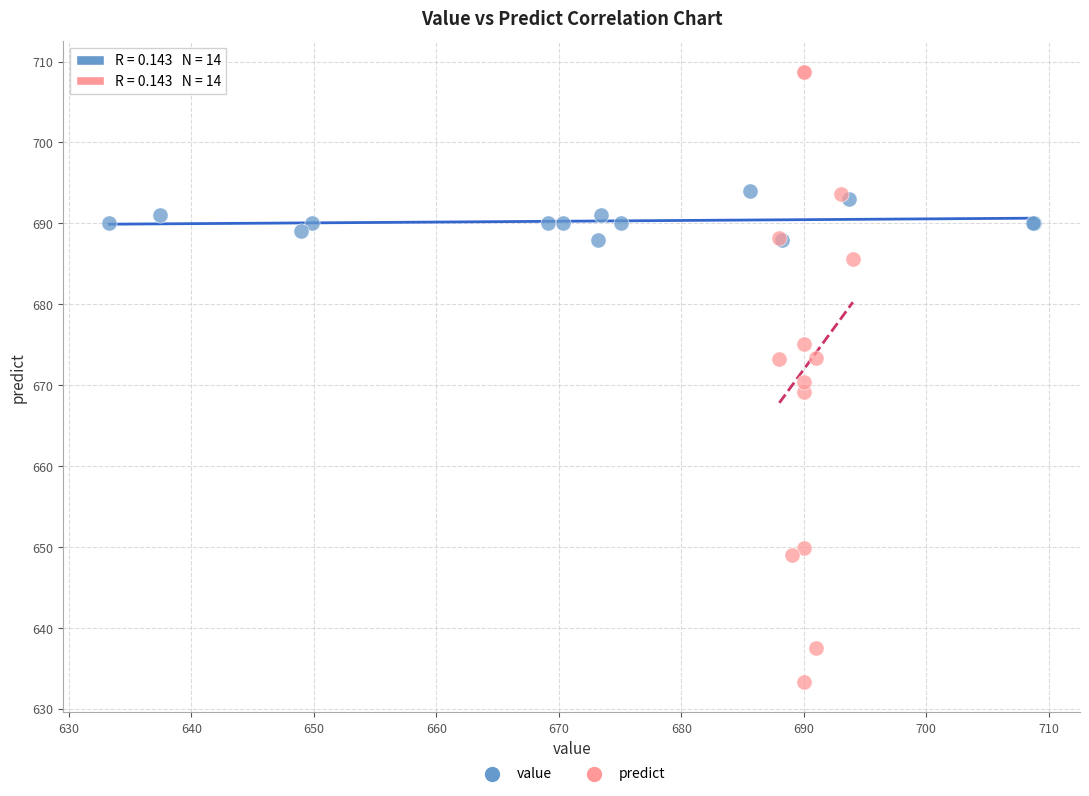

Which series reaches the maximum Y coordinate?

predict